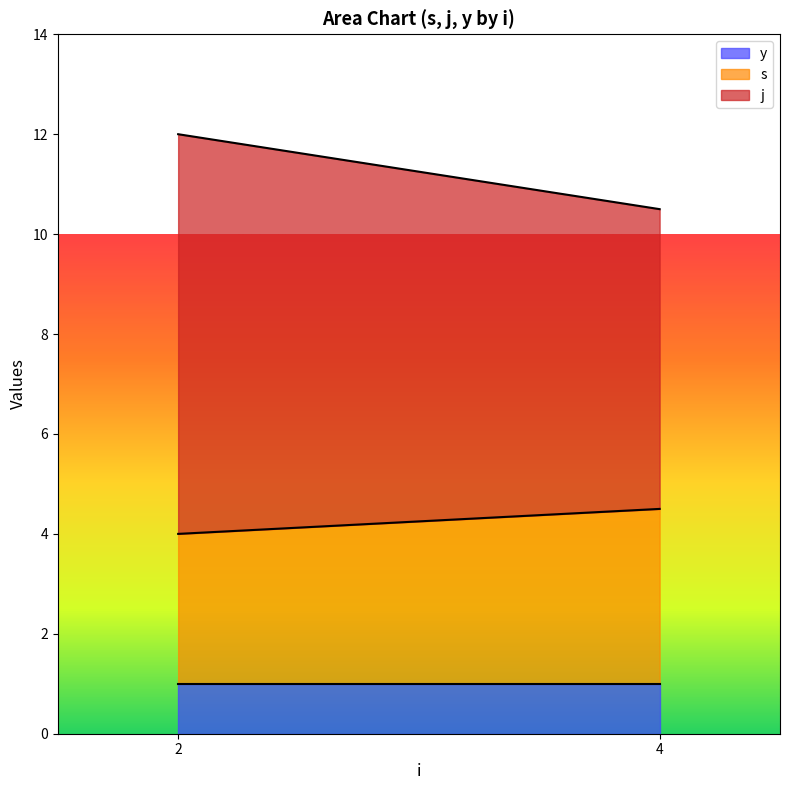

What is the total value across all series at 2?

12.0